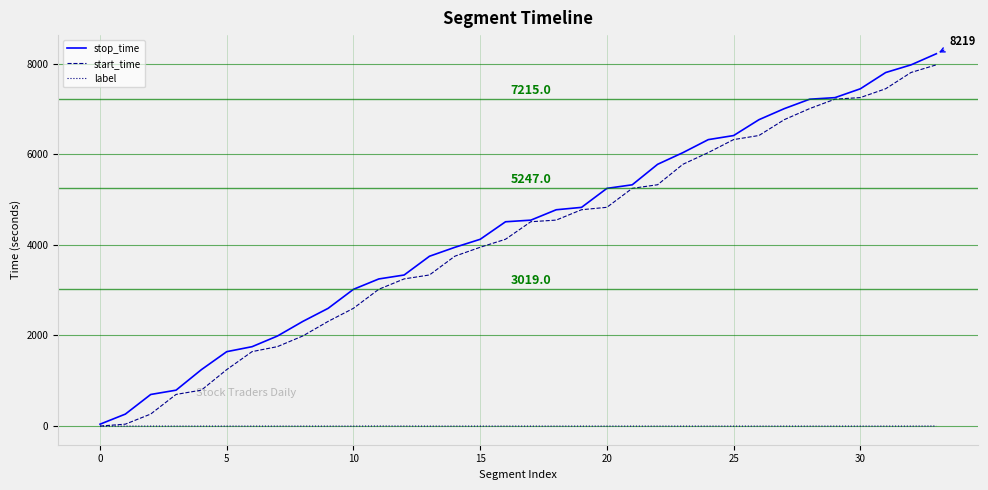

What is the maximum value shown in the chart?

8219